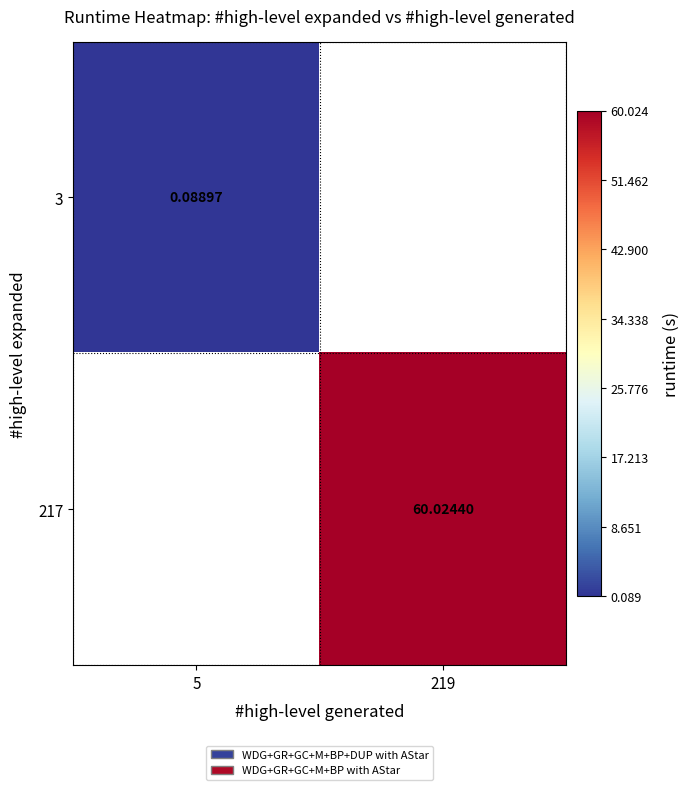

Is the value of 217 at 219 greater than the value of 3 at 5?

Yes